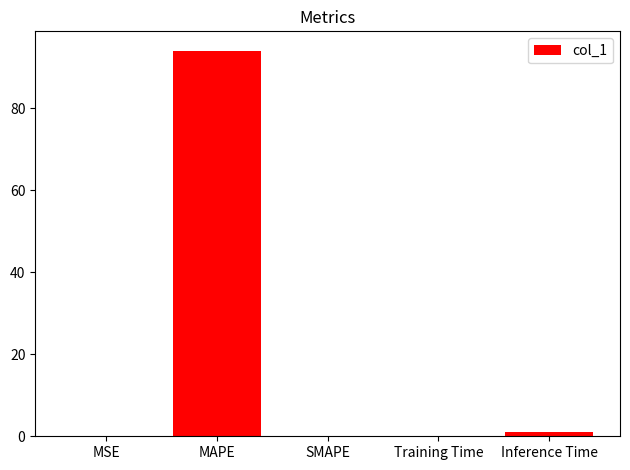

Does the chart contain stacked bars?

No